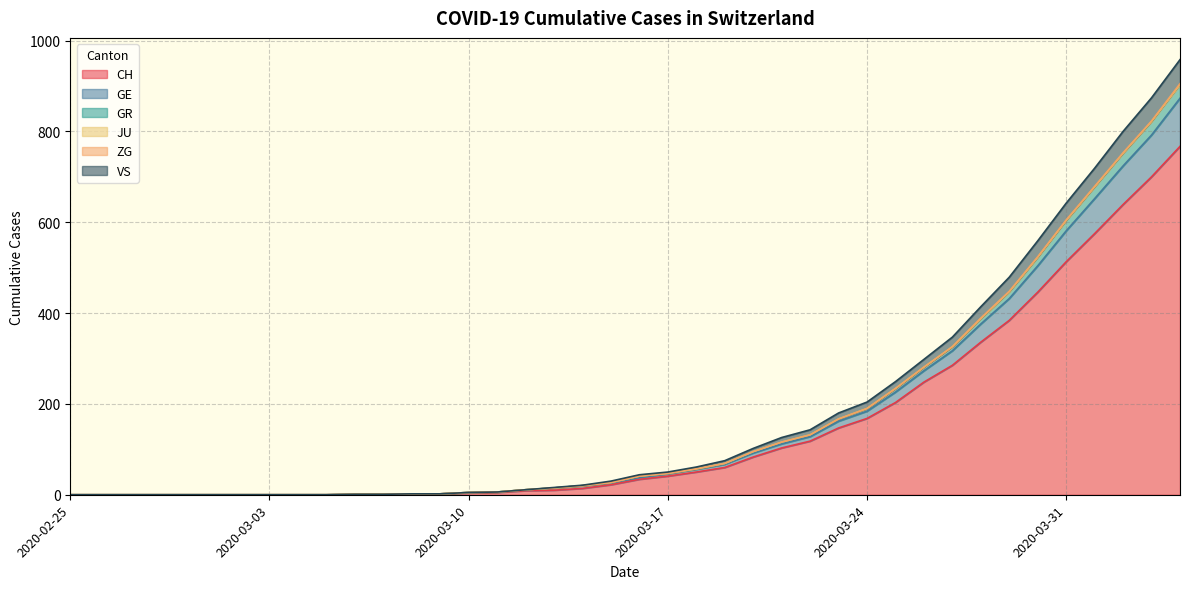

Which category has the highest value across all series?

2020-04-04